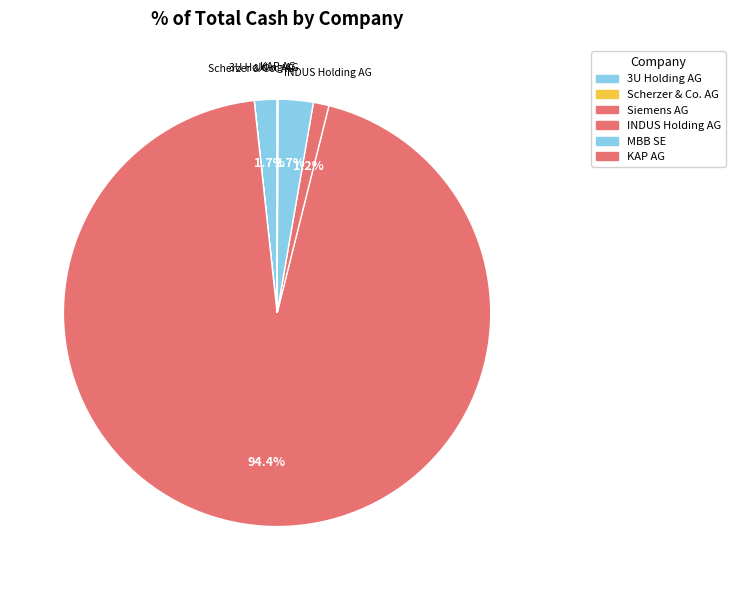

Is it true that Siemens AG is 87% of the pie?

False